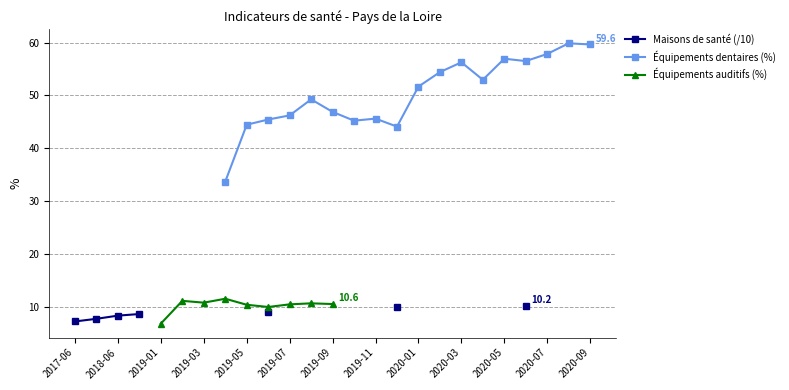

How many categories are shown in the chart?

25